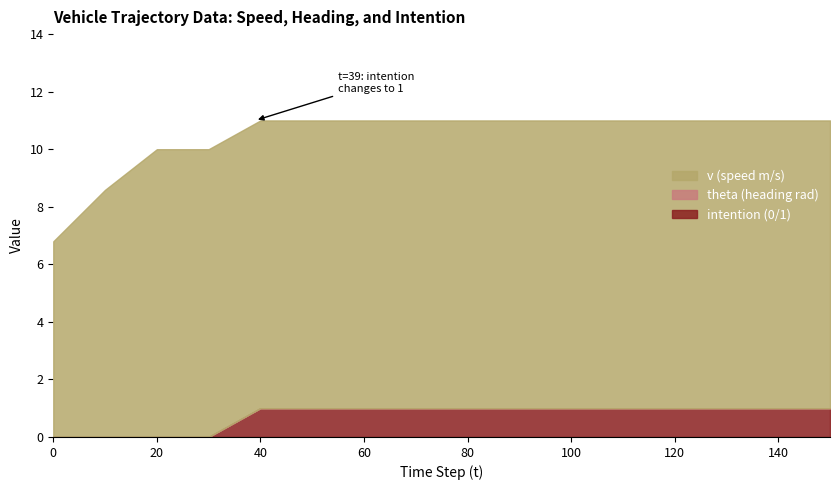

Is the value of v at 20 greater than the value of intention at 0?

Yes